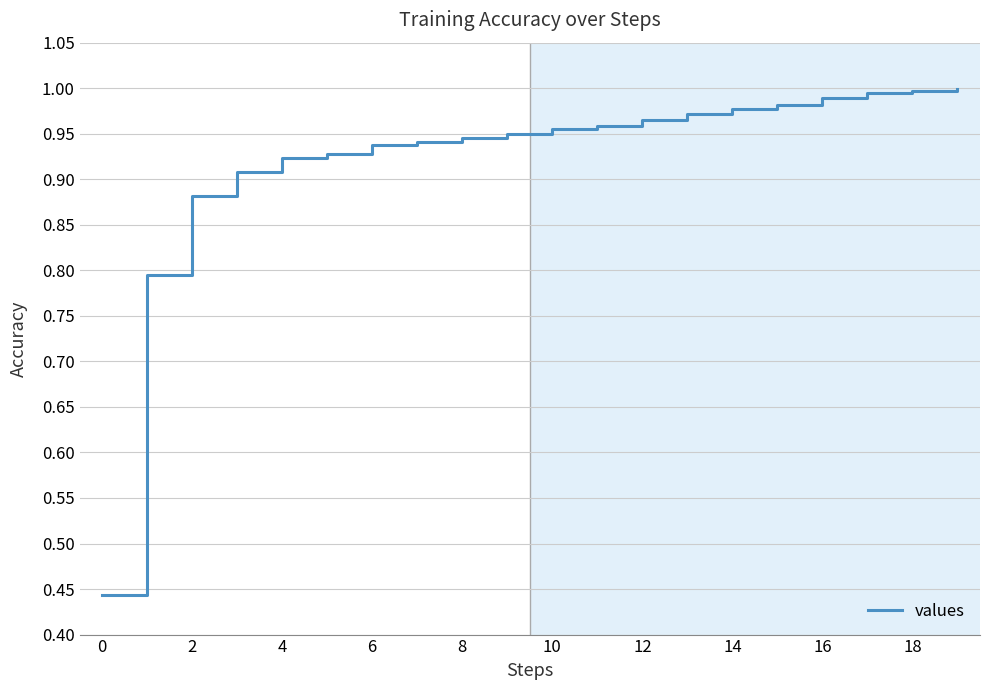

How many lines are shown in the chart?

1